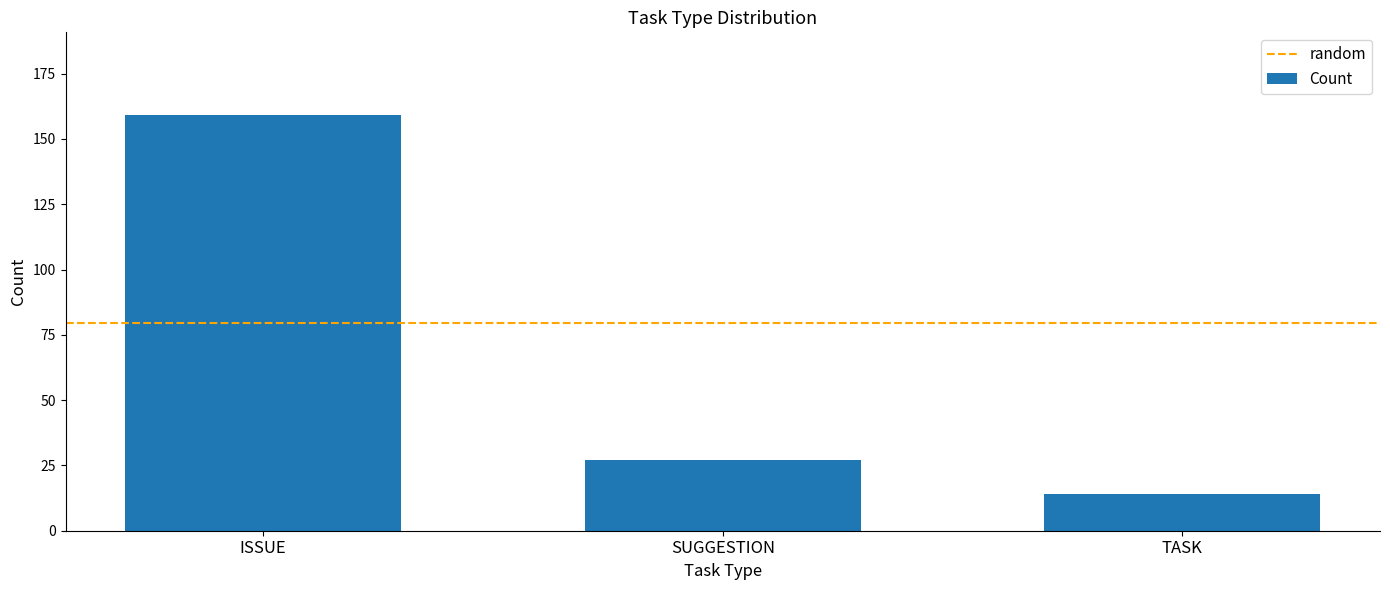

How many bars are there in total?

3